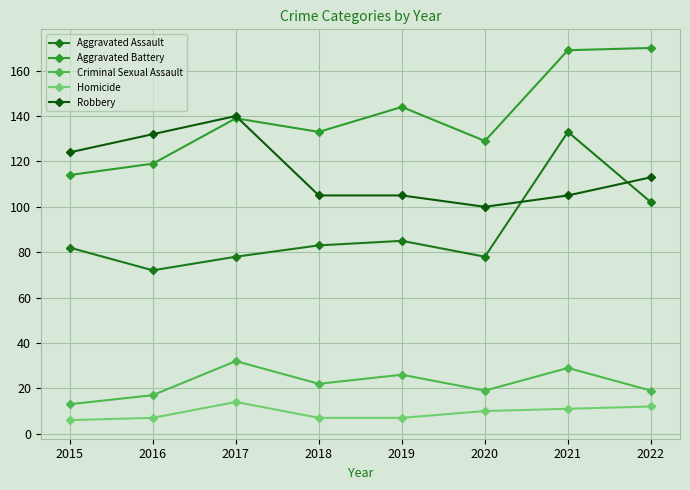

Rank the series at 2017 from highest to lowest value.

Robbery, Aggravated Battery, Aggravated Assault, Criminal Sexual Assault, Homicide